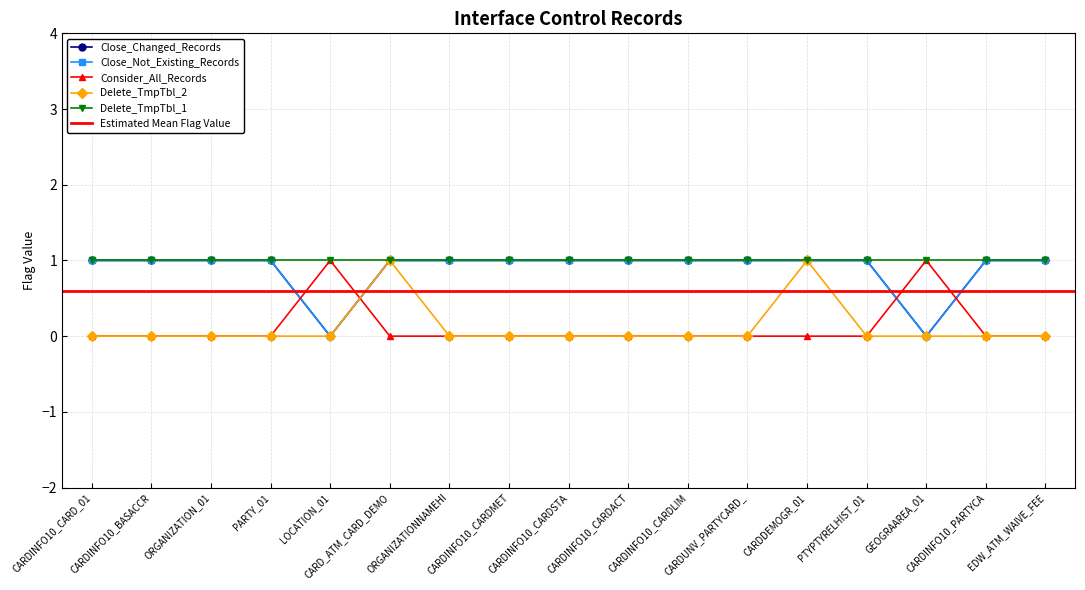

Does the chart display data point markers on the line(s)?

Yes